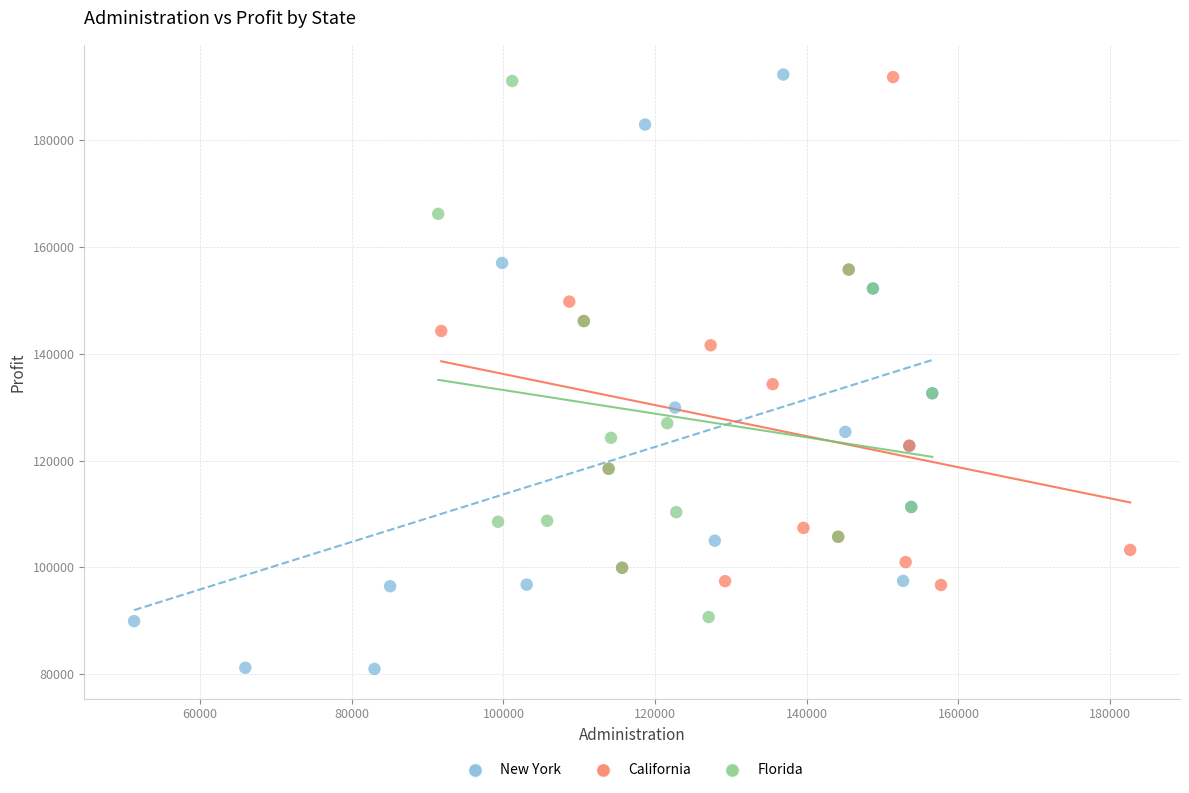

Which series has the widest spread of Y values?

New York